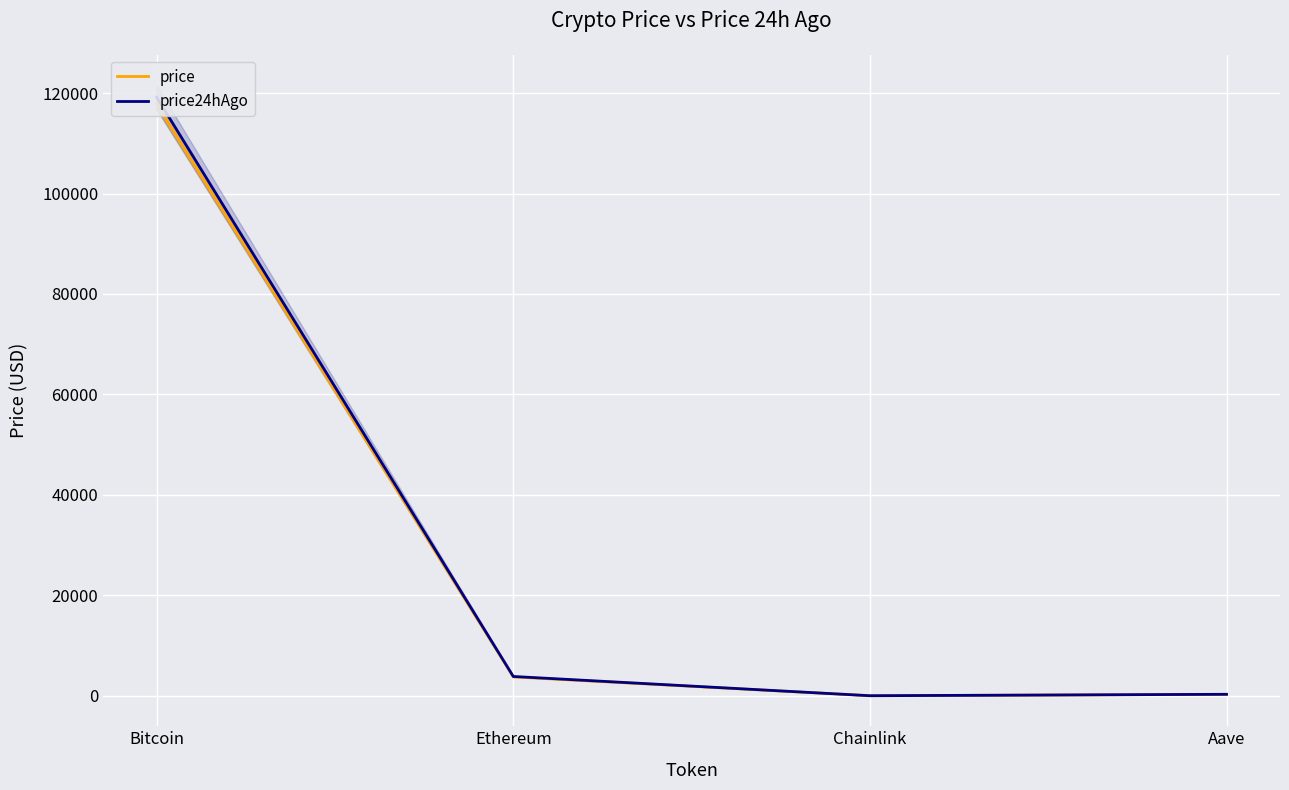

At which label does price reach its peak?

Bitcoin